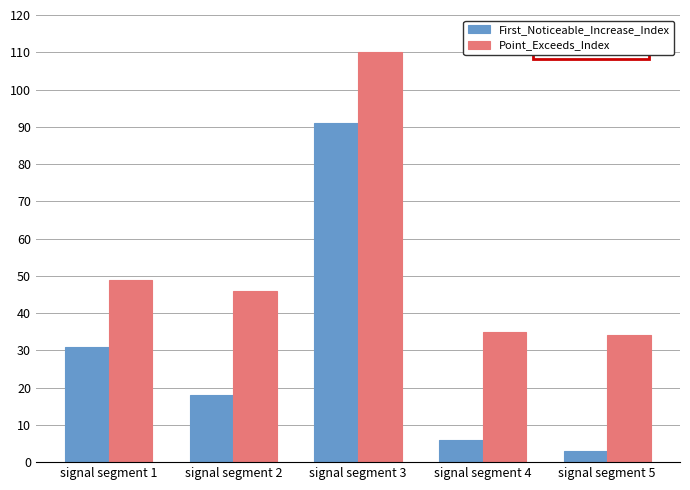

Which series has the largest total across all categories?

Point_Exceeds_Index